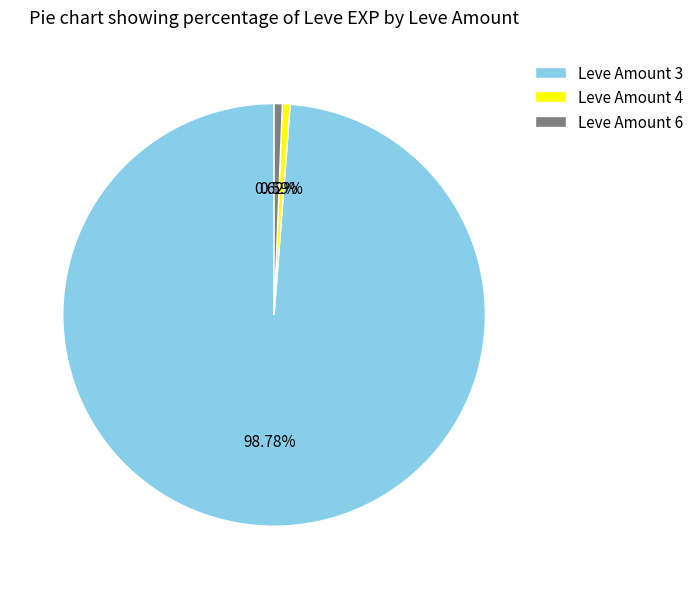

Does any single category account for the majority?

Yes